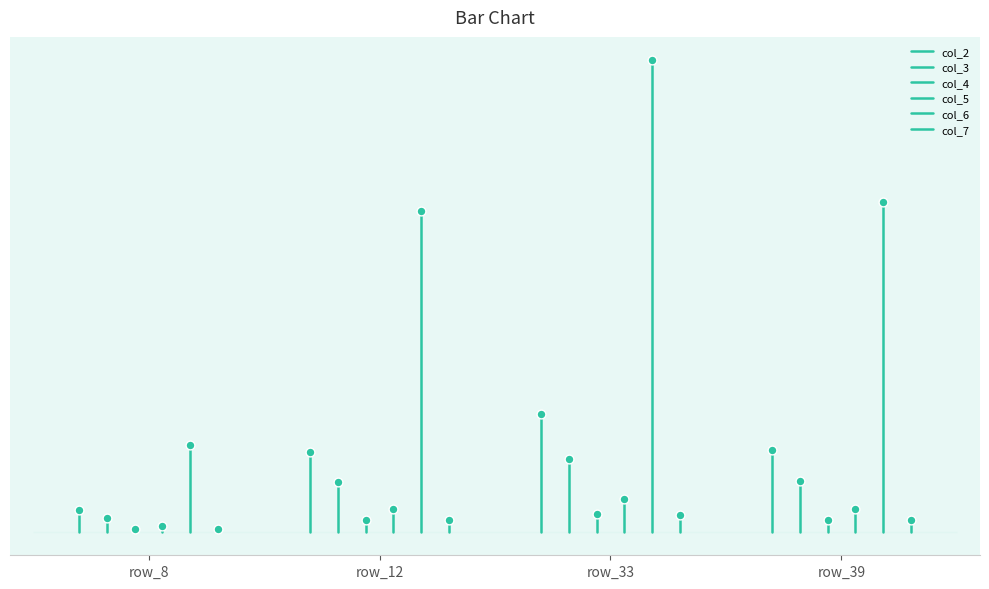

At how many categories does at least one series exceed 226?

1